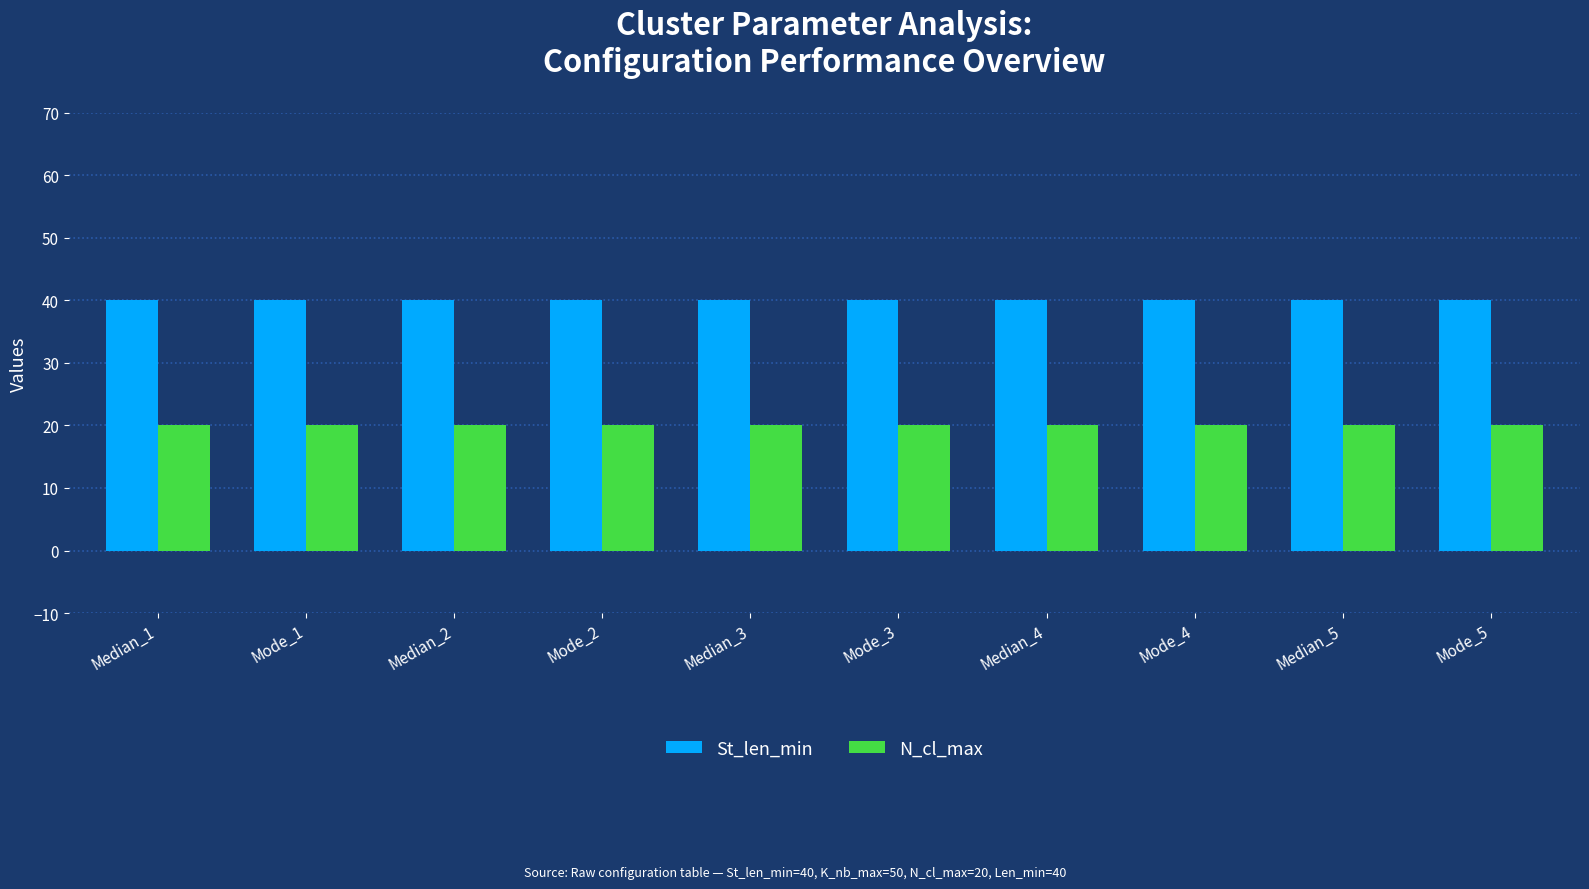

What is the total value across all series at Median_3?

60